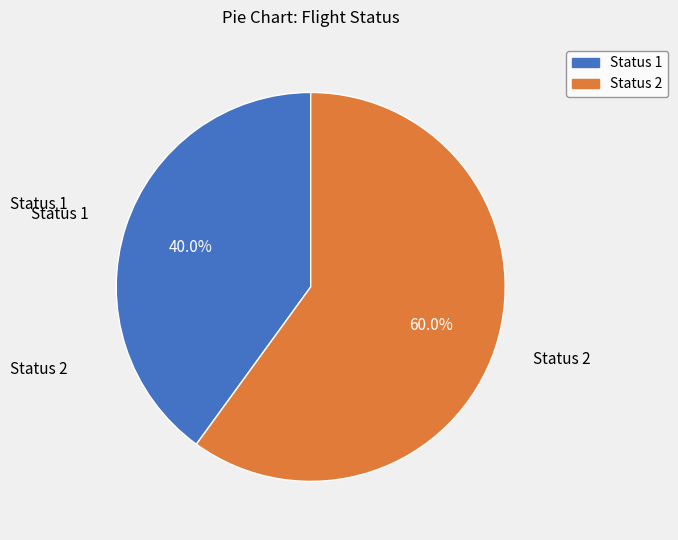

Does any single category account for the majority?

Yes